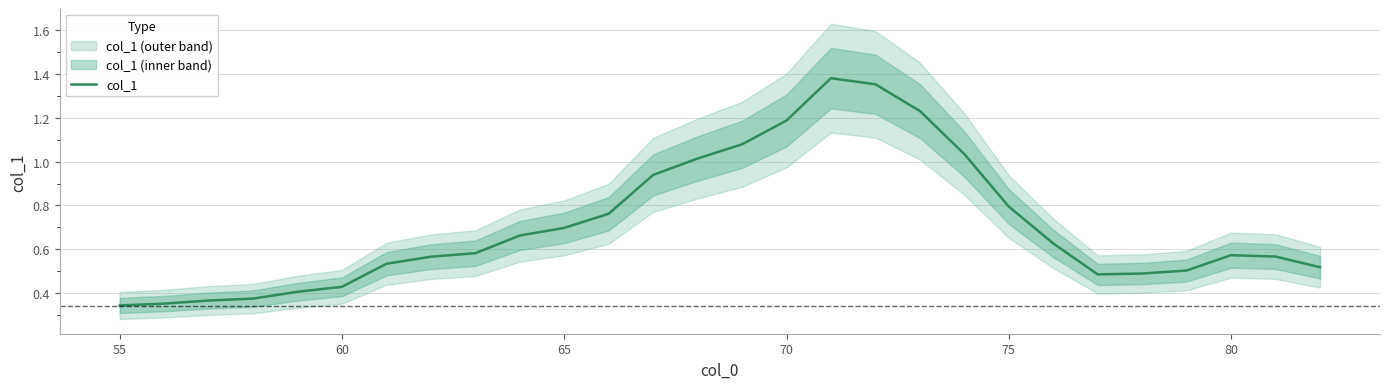

True or false: the data has more than 2 interior local peaks.

False